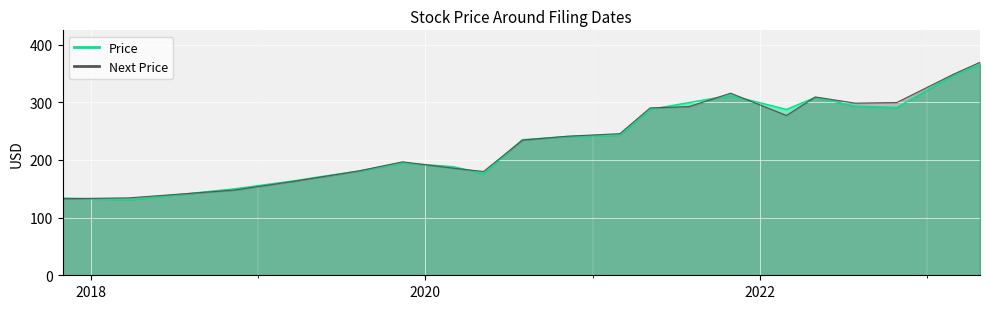

Reading left to right, transcribe all the data shown in this chart.

Price: 134.0	131.0	149.9	163.7	170.3	180.9	194.8	188.4	176.5	235.3	240.6	243.2	287.9	299.6	312.1	287.7	308.6	293.6	291.1	347.1	365.6
Next Price: 132.8	134.2	147.8	162.8	169.5	181.1	196.8	185.8	180.0	234.5	241.2	245.6	290.3	292.6	315.8	277.2	309.3	298.6	299.6	348.7	369.4